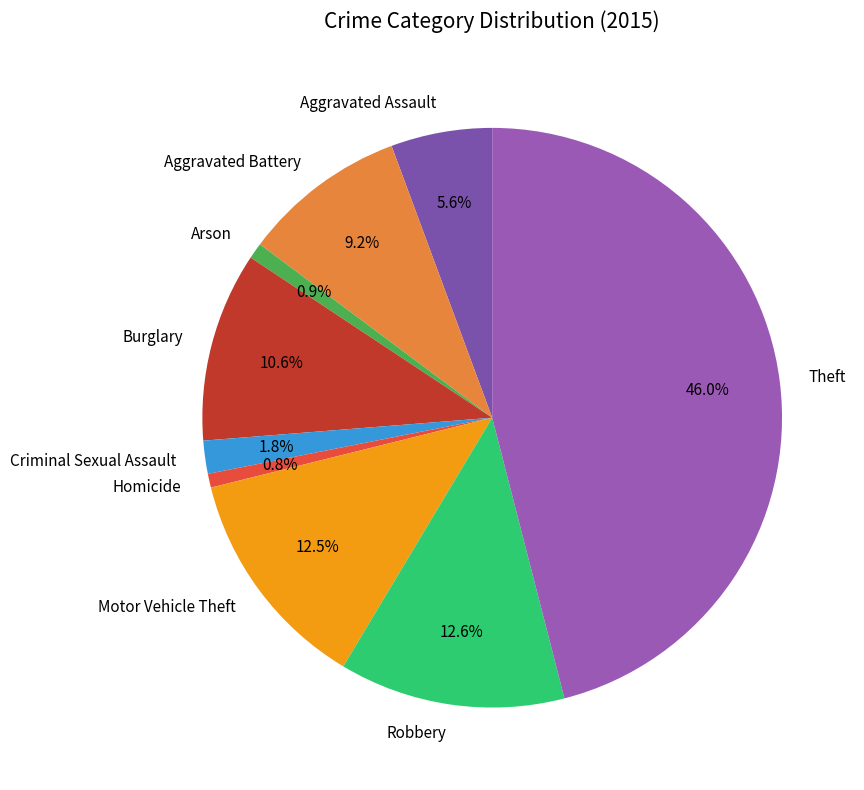

Approximately how many times larger is the value at Aggravated Assault compared to Homicide?

7.3